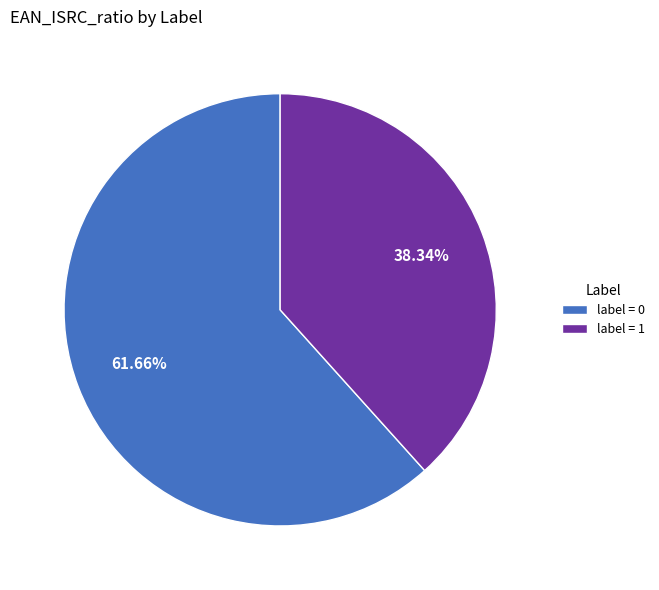

Combined, do label = 1 and label = 0 account for over 50%?

Yes